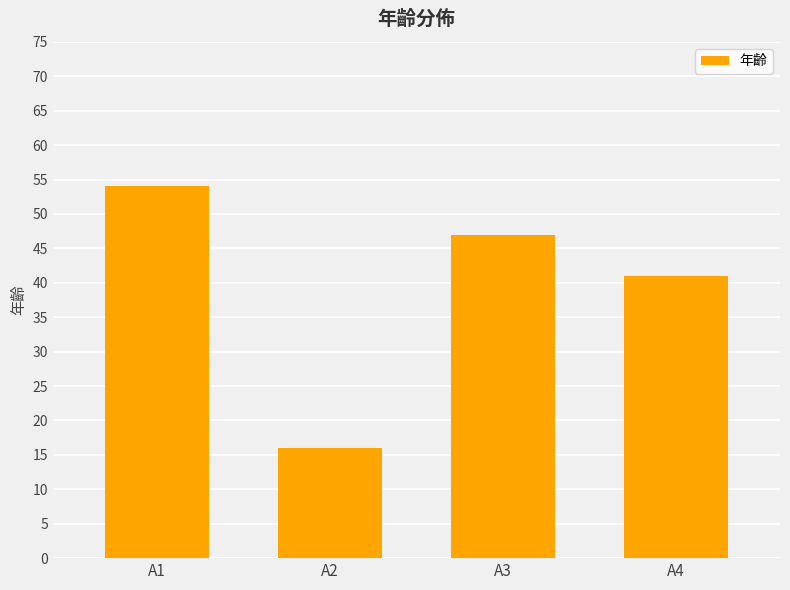

Which category has the lowest value across all series?

A2